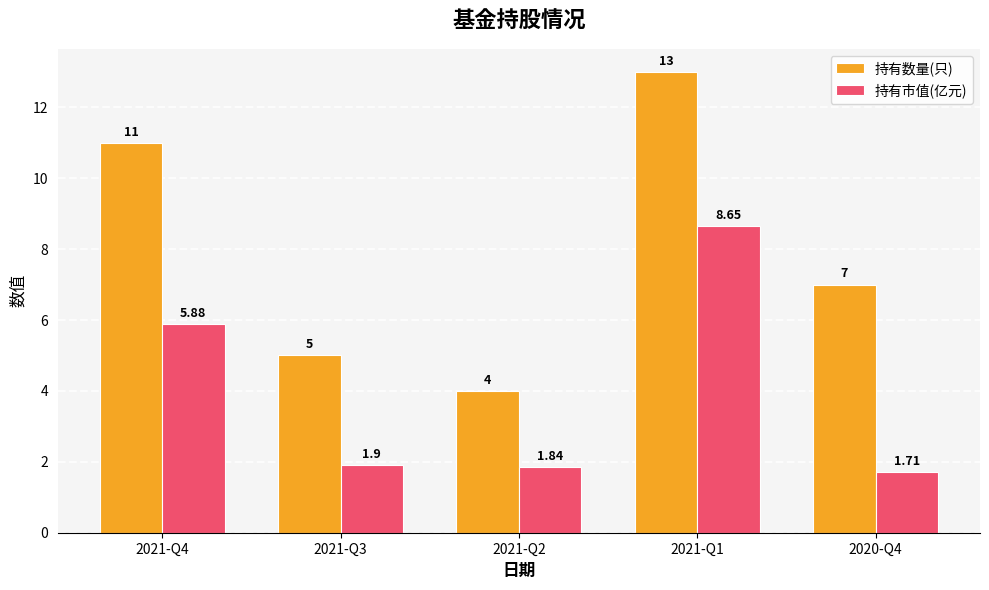

At which category does the chart reach its peak across all series?

2021-Q1